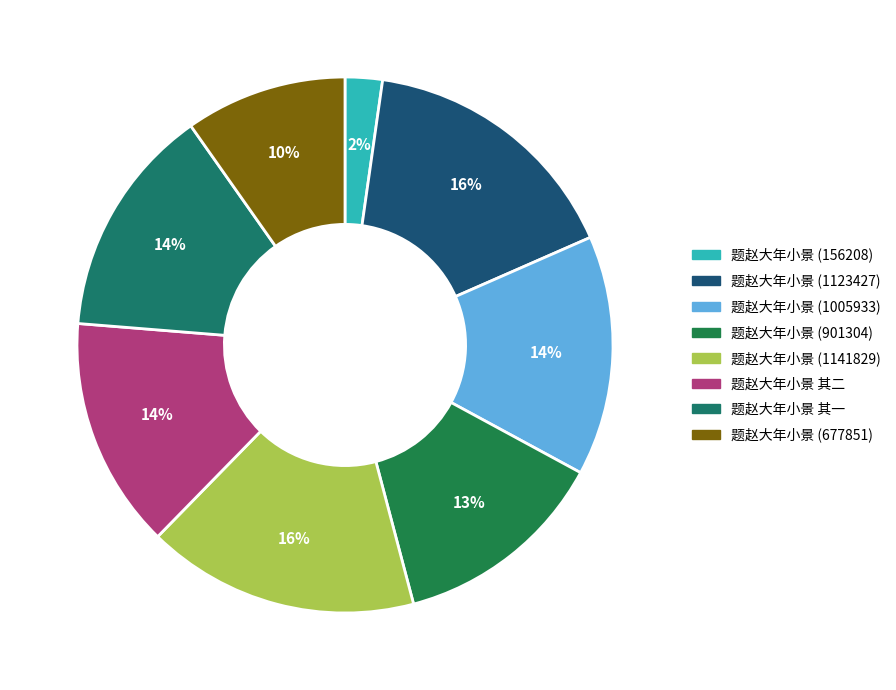

What is the change in value from 题赵大年小景 (1005933) to 题赵大年小景 (901304)?

-104629